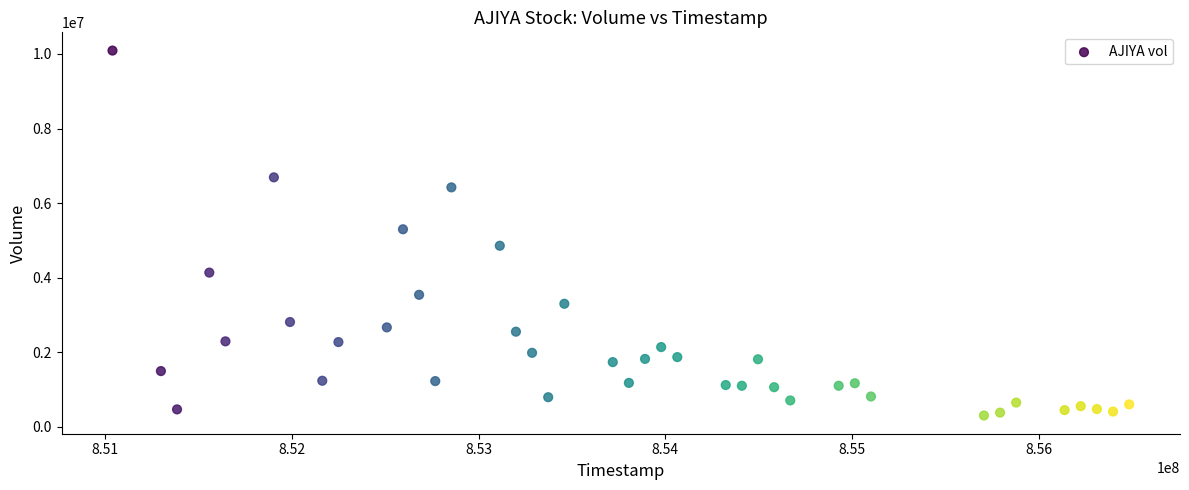

What is the range of X values (max minus min)?

5443200